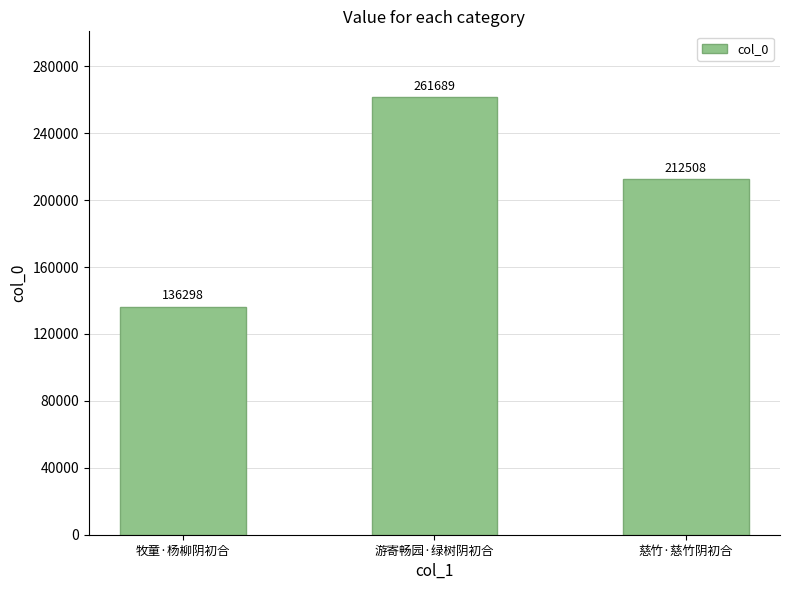

The value at 牧童·杨柳阴初合 is 52938. True or false?

False